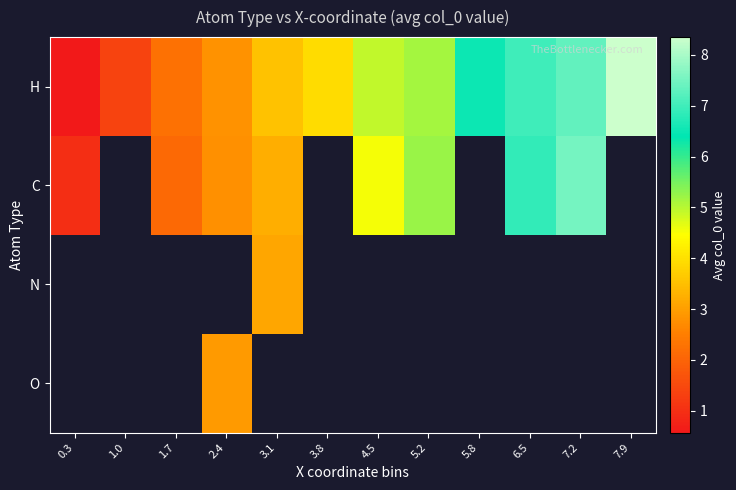

How many values in N are above zero?

1